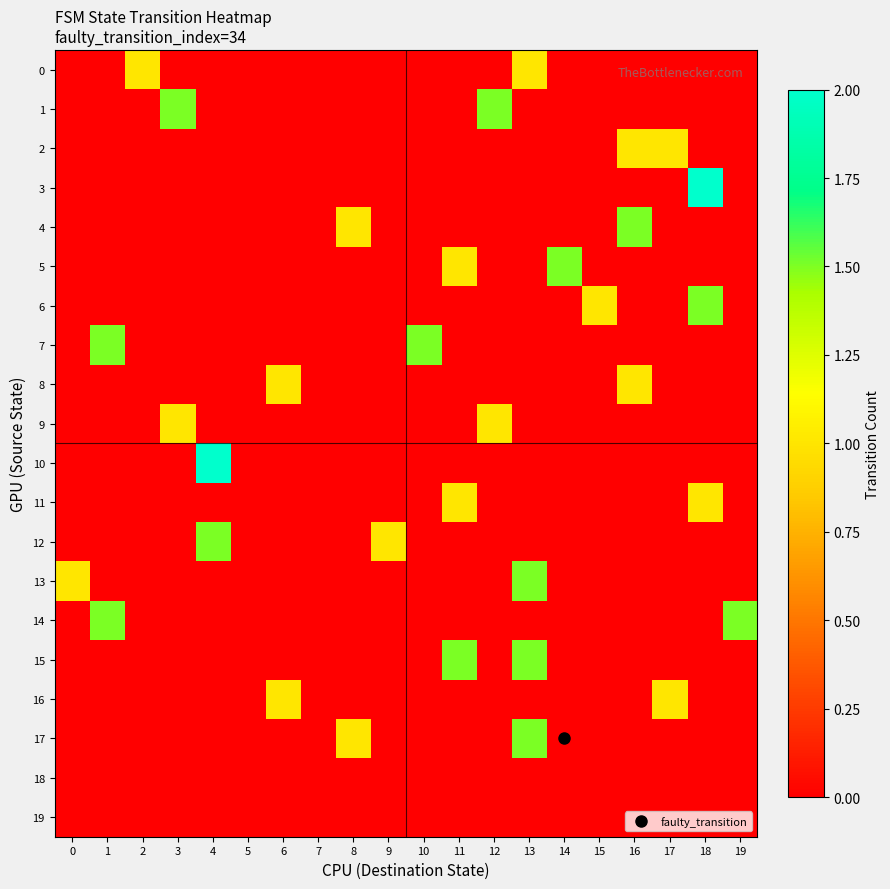

Reading left to right, what are all the values shown in this chart?

0: 0=0.0	1=0.0	2=1.0	3=0.0	4=0.0	5=0.0	6=0.0	7=0.0	8=0.0	9=0.0	10=0.0	11=0.0	12=0.0	13=1.0	14=0.0	15=0.0	16=0.0	17=0.0	18=0.0	19=0.0
1: 0=0.0	1=0.0	2=0.0	3=1.5	4=0.0	5=0.0	6=0.0	7=0.0	8=0.0	9=0.0	10=0.0	11=0.0	12=1.5	13=0.0	14=0.0	15=0.0	16=0.0	17=0.0	18=0.0	19=0.0
2: 0=0.0	1=0.0	2=0.0	3=0.0	4=0.0	5=0.0	6=0.0	7=0.0	8=0.0	9=0.0	10=0.0	11=0.0	12=0.0	13=0.0	14=0.0	15=0.0	16=1.0	17=1.0	18=0.0	19=0.0
3: 0=0.0	1=0.0	2=0.0	3=0.0	4=0.0	5=0.0	6=0.0	7=0.0	8=0.0	9=0.0	10=0.0	11=0.0	12=0.0	13=0.0	14=0.0	15=0.0	16=0.0	17=0.0	18=2.0	19=0.0
4: 0=0.0	1=0.0	2=0.0	3=0.0	4=0.0	5=0.0	6=0.0	7=0.0	8=1.0	9=0.0	10=0.0	11=0.0	12=0.0	13=0.0	14=0.0	15=0.0	16=1.5	17=0.0	18=0.0	19=0.0
5: 0=0.0	1=0.0	2=0.0	3=0.0	4=0.0	5=0.0	6=0.0	7=0.0	8=0.0	9=0.0	10=0.0	11=1.0	12=0.0	13=0.0	14=1.5	15=0.0	16=0.0	17=0.0	18=0.0	19=0.0
6: 0=0.0	1=0.0	2=0.0	3=0.0	4=0.0	5=0.0	6=0.0	7=0.0	8=0.0	9=0.0	10=0.0	11=0.0	12=0.0	13=0.0	14=0.0	15=1.0	16=0.0	17=0.0	18=1.5	19=0.0
7: 0=0.0	1=1.5	2=0.0	3=0.0	4=0.0	5=0.0	6=0.0	7=0.0	8=0.0	9=0.0	10=1.5	11=0.0	12=0.0	13=0.0	14=0.0	15=0.0	16=0.0	17=0.0	18=0.0	19=0.0
8: 0=0.0	1=0.0	2=0.0	3=0.0	4=0.0	5=0.0	6=1.0	7=0.0	8=0.0	9=0.0	10=0.0	11=0.0	12=0.0	13=0.0	14=0.0	15=0.0	16=1.0	17=0.0	18=0.0	19=0.0
9: 0=0.0	1=0.0	2=0.0	3=1.0	4=0.0	5=0.0	6=0.0	7=0.0	8=0.0	9=0.0	10=0.0	11=0.0	12=1.0	13=0.0	14=0.0	15=0.0	16=0.0	17=0.0	18=0.0	19=0.0
10: 0=0.0	1=0.0	2=0.0	3=0.0	4=2.0	5=0.0	6=0.0	7=0.0	8=0.0	9=0.0	10=0.0	11=0.0	12=0.0	13=0.0	14=0.0	15=0.0	16=0.0	17=0.0	18=0.0	19=0.0
11: 0=0.0	1=0.0	2=0.0	3=0.0	4=0.0	5=0.0	6=0.0	7=0.0	8=0.0	9=0.0	10=0.0	11=1.0	12=0.0	13=0.0	14=0.0	15=0.0	16=0.0	17=0.0	18=1.0	19=0.0
12: 0=0.0	1=0.0	2=0.0	3=0.0	4=1.5	5=0.0	6=0.0	7=0.0	8=0.0	9=1.0	10=0.0	11=0.0	12=0.0	13=0.0	14=0.0	15=0.0	16=0.0	17=0.0	18=0.0	19=0.0
13: 0=1.0	1=0.0	2=0.0	3=0.0	4=0.0	5=0.0	6=0.0	7=0.0	8=0.0	9=0.0	10=0.0	11=0.0	12=0.0	13=1.5	14=0.0	15=0.0	16=0.0	17=0.0	18=0.0	19=0.0
14: 0=0.0	1=1.5	2=0.0	3=0.0	4=0.0	5=0.0	6=0.0	7=0.0	8=0.0	9=0.0	10=0.0	11=0.0	12=0.0	13=0.0	14=0.0	15=0.0	16=0.0	17=0.0	18=0.0	19=1.5
15: 0=0.0	1=0.0	2=0.0	3=0.0	4=0.0	5=0.0	6=0.0	7=0.0	8=0.0	9=0.0	10=0.0	11=1.5	12=0.0	13=1.5	14=0.0	15=0.0	16=0.0	17=0.0	18=0.0	19=0.0
16: 0=0.0	1=0.0	2=0.0	3=0.0	4=0.0	5=0.0	6=1.0	7=0.0	8=0.0	9=0.0	10=0.0	11=0.0	12=0.0	13=0.0	14=0.0	15=0.0	16=0.0	17=1.0	18=0.0	19=0.0
17: 0=0.0	1=0.0	2=0.0	3=0.0	4=0.0	5=0.0	6=0.0	7=0.0	8=1.0	9=0.0	10=0.0	11=0.0	12=0.0	13=1.5	14=0.0	15=0.0	16=0.0	17=0.0	18=0.0	19=0.0
18: 0=0.0	1=0.0	2=0.0	3=0.0	4=0.0	5=0.0	6=0.0	7=0.0	8=0.0	9=0.0	10=0.0	11=0.0	12=0.0	13=0.0	14=0.0	15=0.0	16=0.0	17=0.0	18=0.0	19=0.0
19: 0=0.0	1=0.0	2=0.0	3=0.0	4=0.0	5=0.0	6=0.0	7=0.0	8=0.0	9=0.0	10=0.0	11=0.0	12=0.0	13=0.0	14=0.0	15=0.0	16=0.0	17=0.0	18=0.0	19=0.0